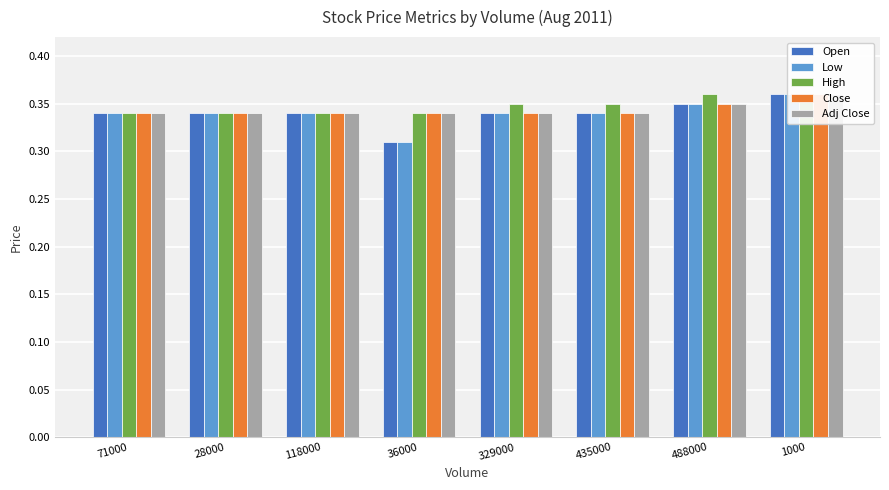

The value of Adj Close at 488000 is 0.3. True or false?

True